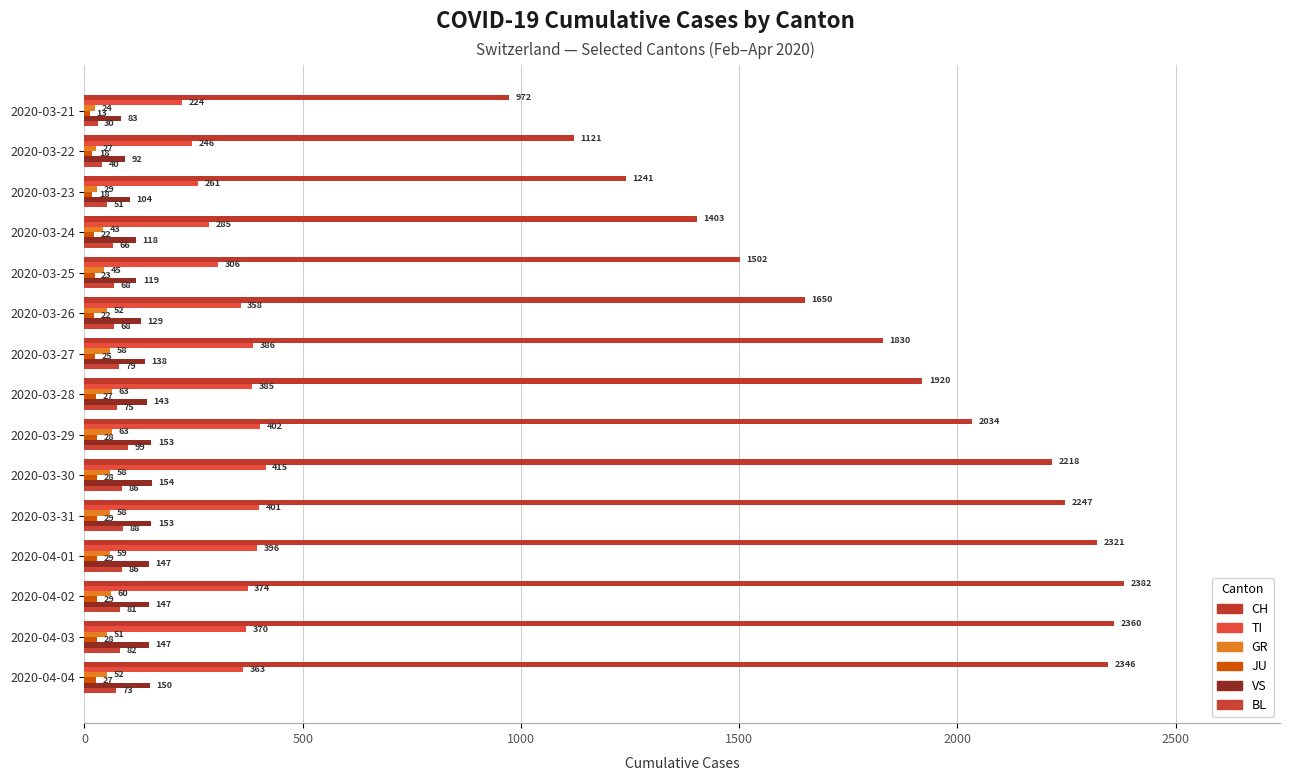

How many values in the CH series are below 1920?

7